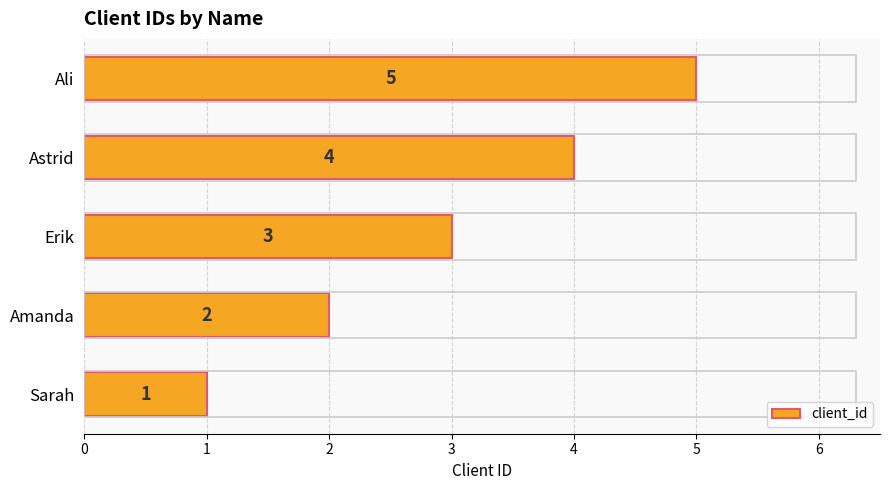

Count the values in the range 2 to 4.

3